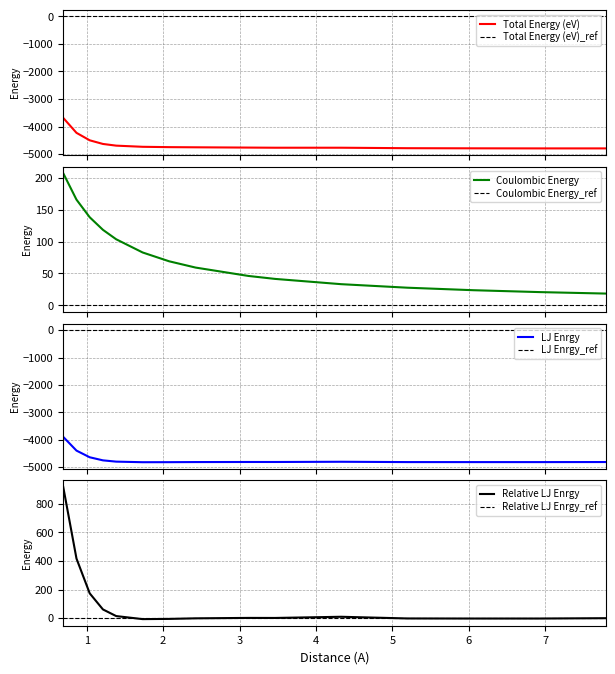

The LJ Enrgy series shows 83.2 at 1.212435565298214. True or false?

False